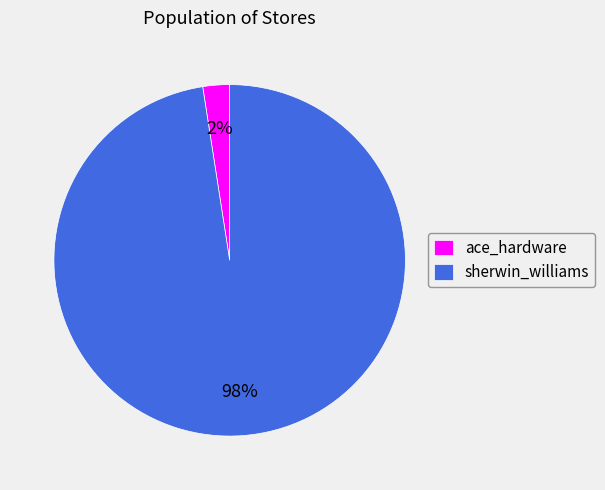

Which slice represents more than half of the pie?

sherwin_williams